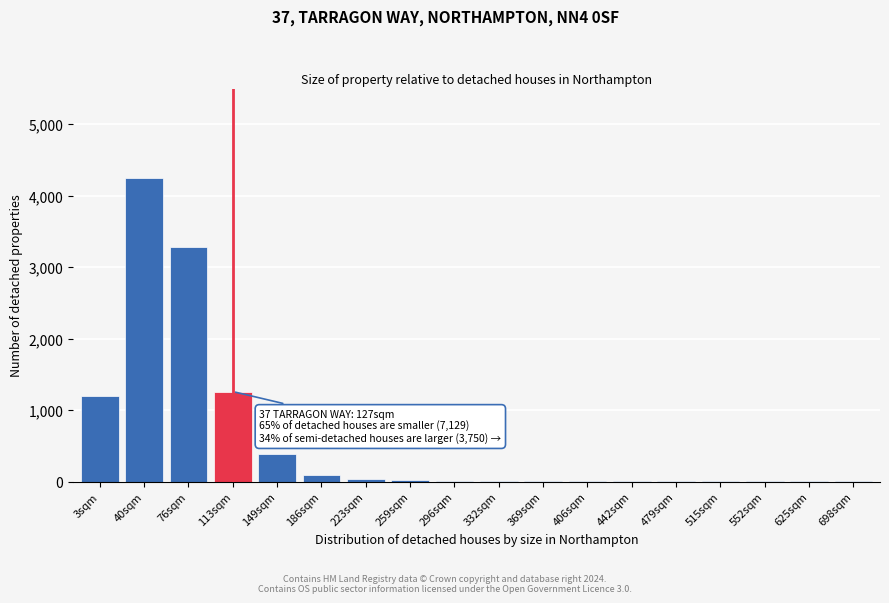

Is it true that the value at 40sqm is 4250?

True